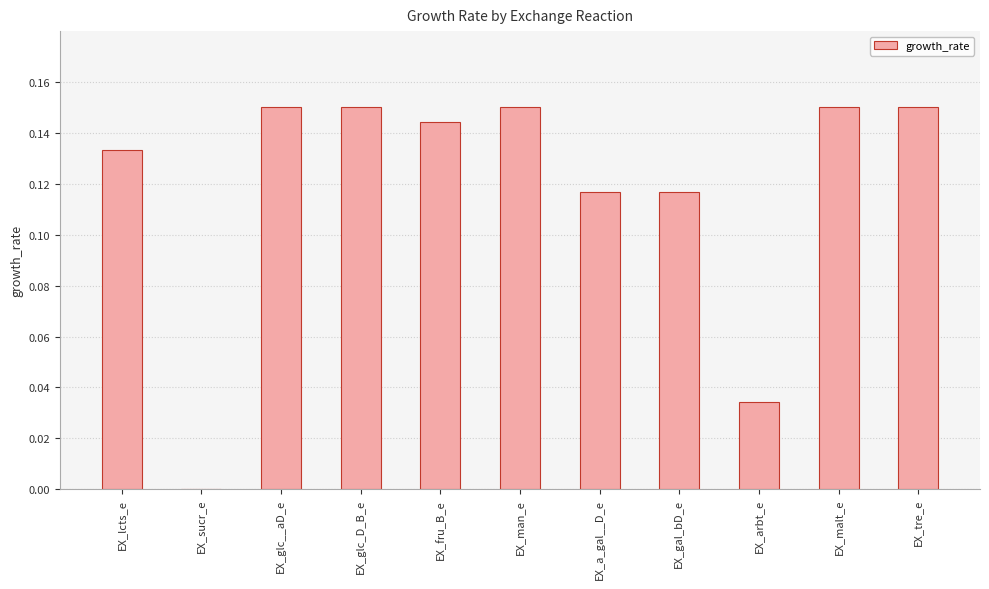

Is it true that the value at EX_arbt_e is 0.0?

True